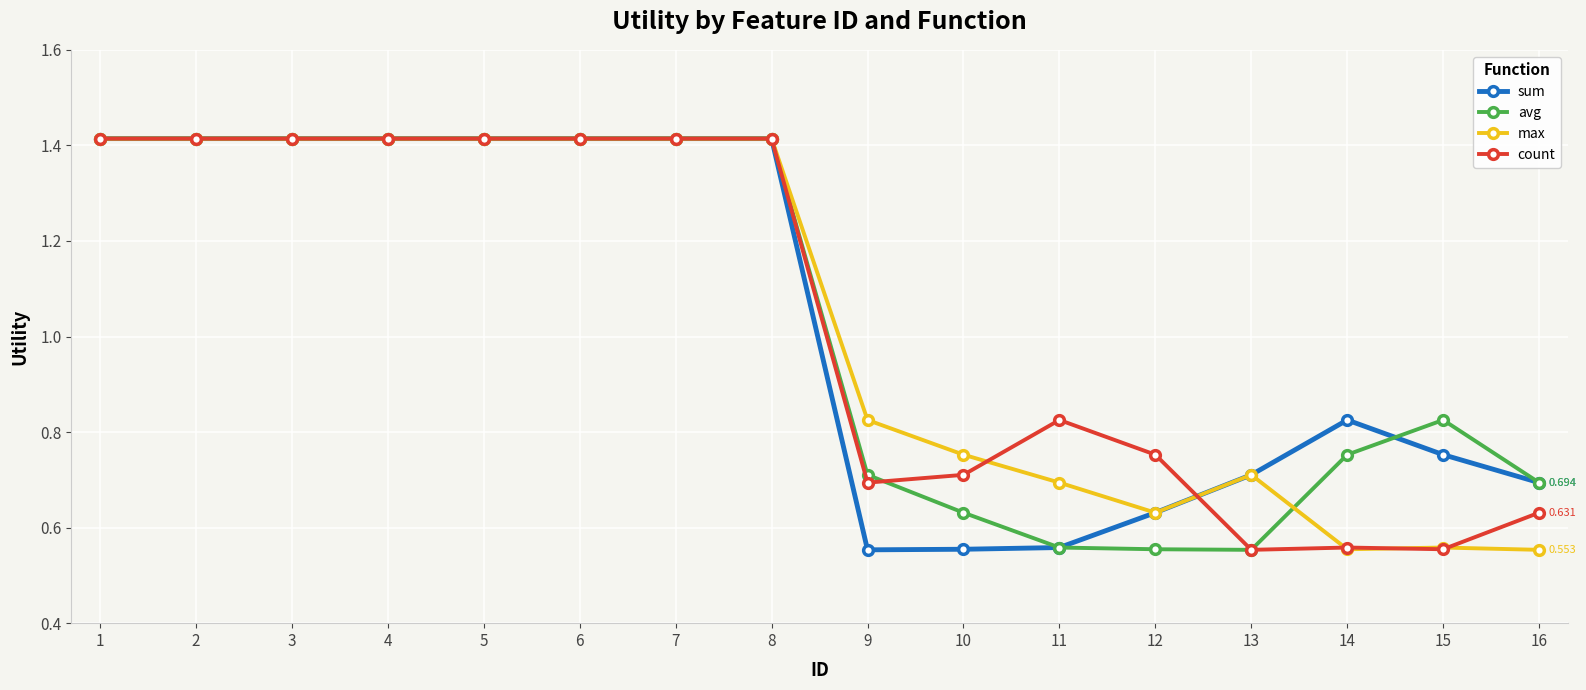

Does the chart have visible grid lines?

Yes